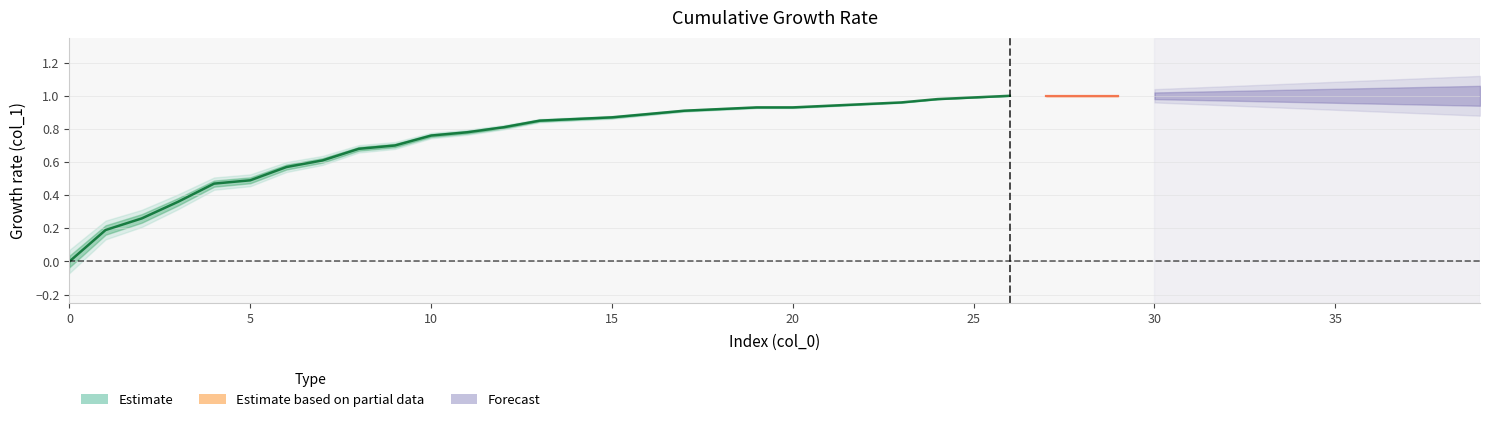

Which label corresponds to the largest value in the chart?

26